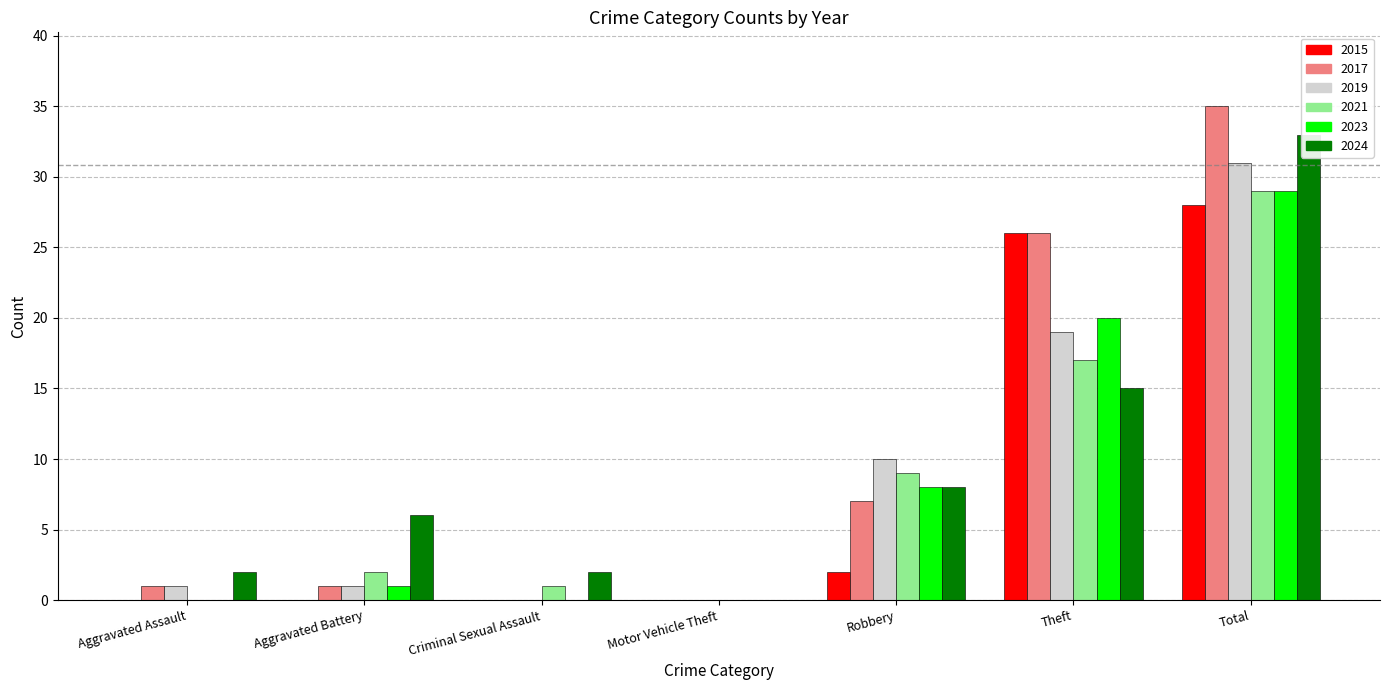

The value of 2021 at Criminal Sexual Assault is 1. True or false?

True